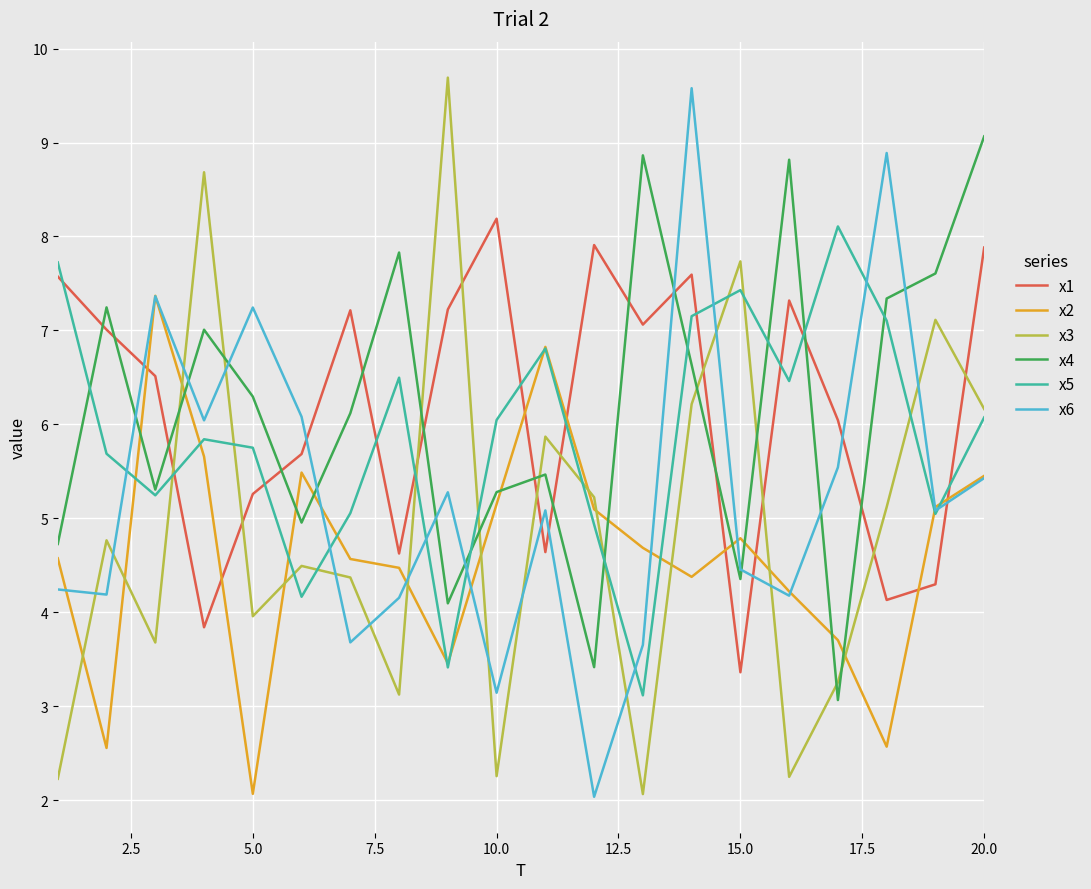

What is the minimum value shown in the chart?

2.0